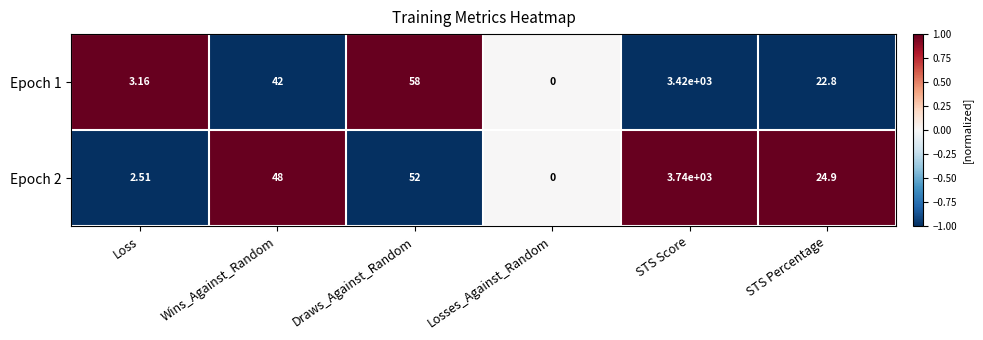

Rank the categories by Epoch 1 value from highest to lowest.

STS Score, Draws_Against_Random, Wins_Against_Random, STS Percentage, Loss, Losses_Against_Random